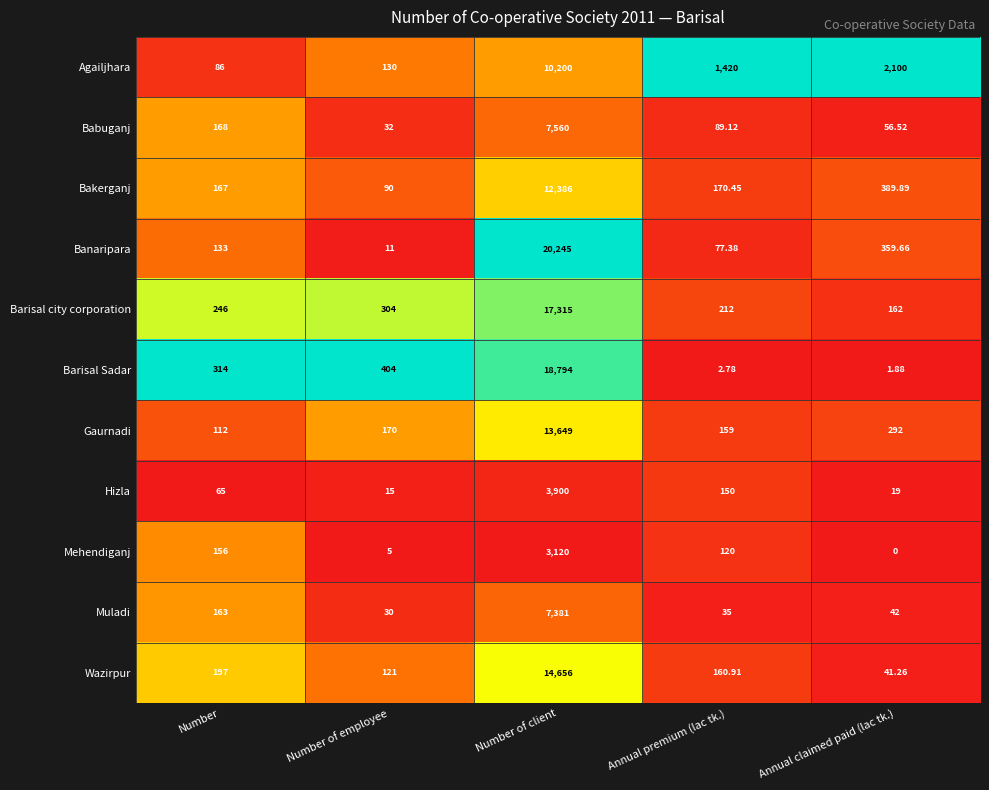

Which series has the largest range (max minus min)?

Banaripara